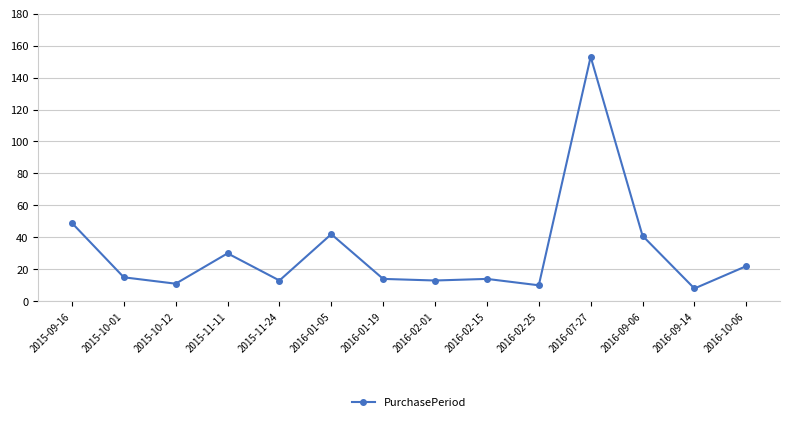

What is the label of the 6th point from the right?

2016-02-15